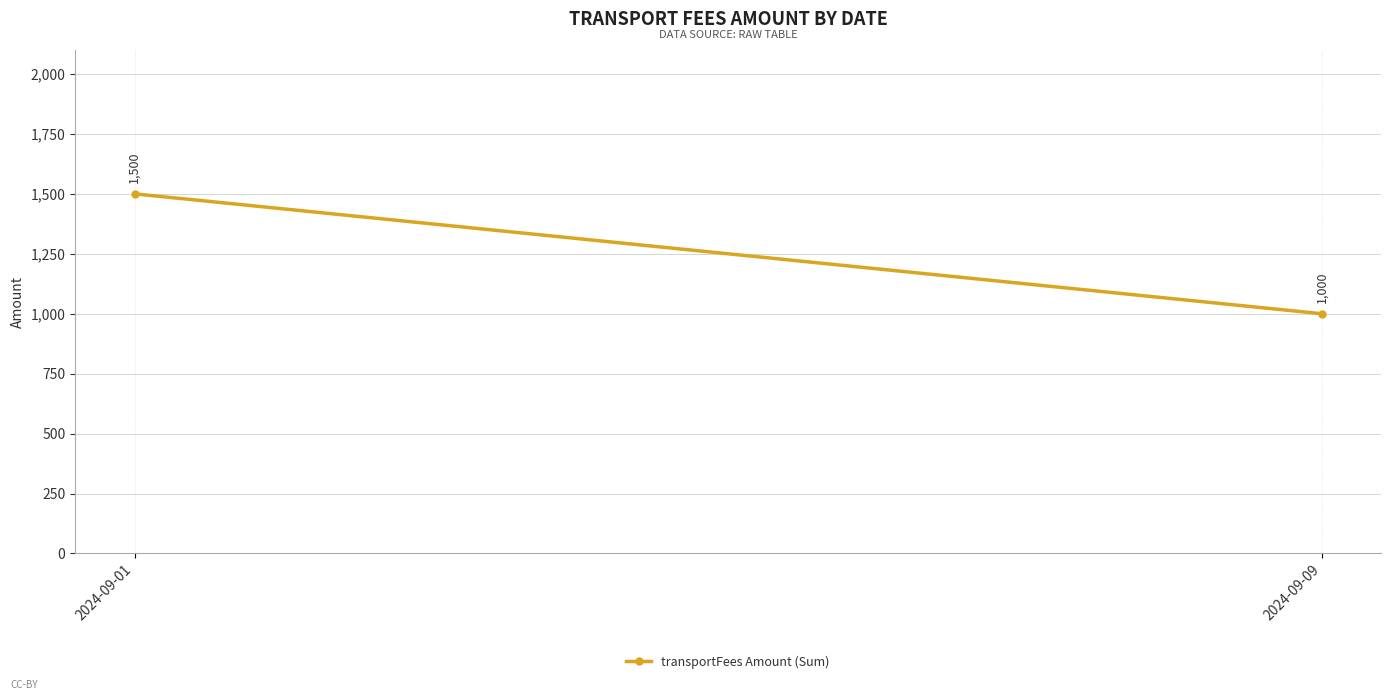

What is the difference between the values at 2024-09-09 and 2024-09-01?

500